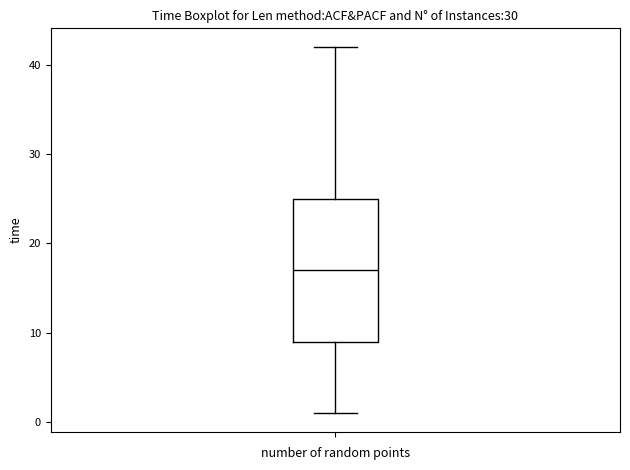

Transcribe this box plot: give where the median line is, the range the box spans, and where the two whiskers end, as read against the y-axis. The values are not printed on the chart, so give them approximately, as read against the axis.

median 17, box 9 to 25, whiskers 1 to 42